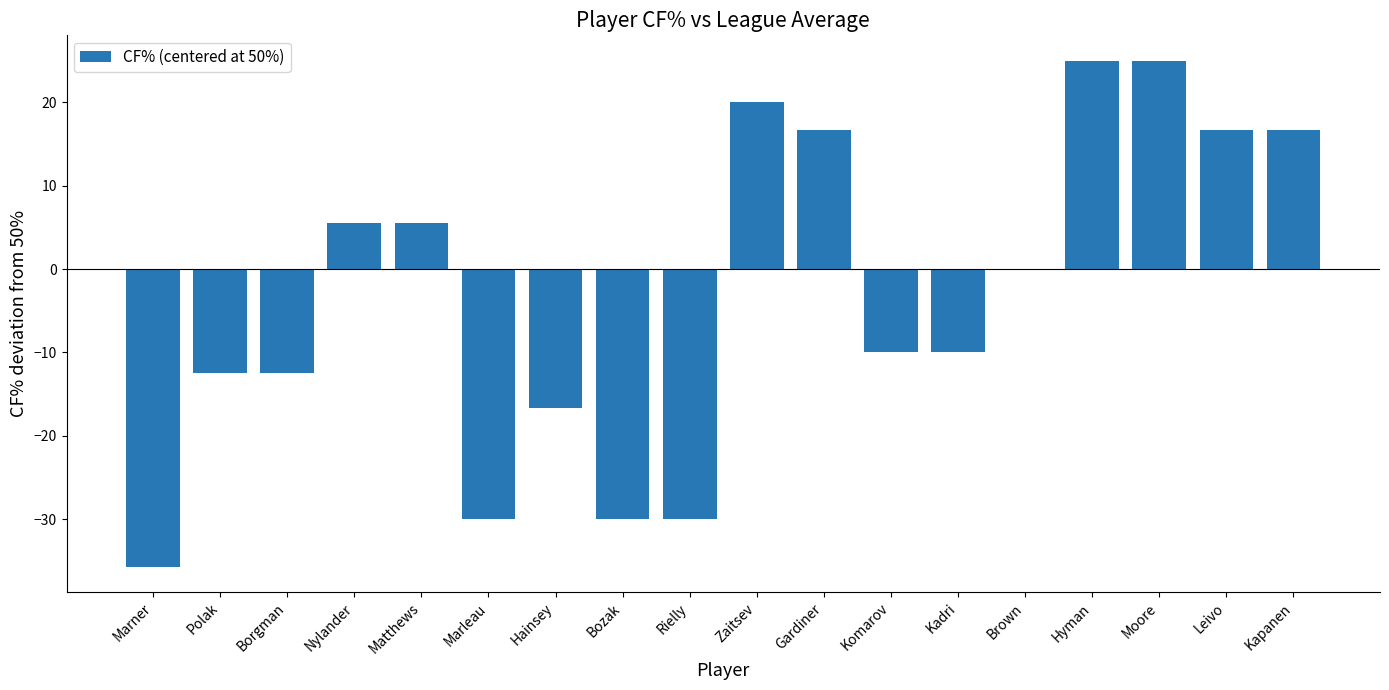

What is the change in value from Zaitsev to Kadri?

-30.0